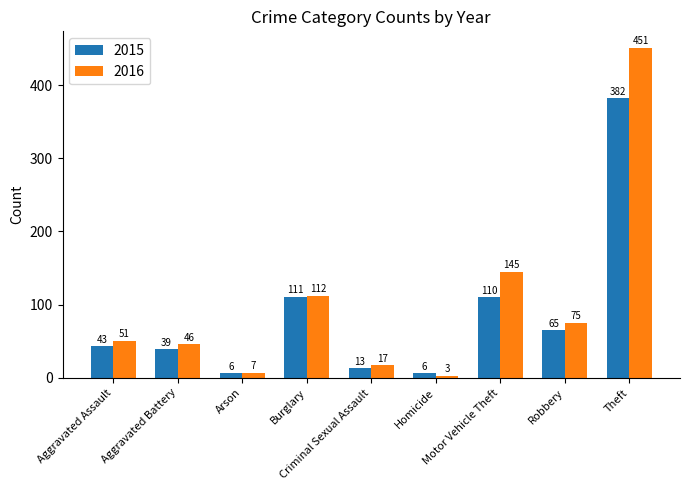

What is the sum of all 2016 values?

907